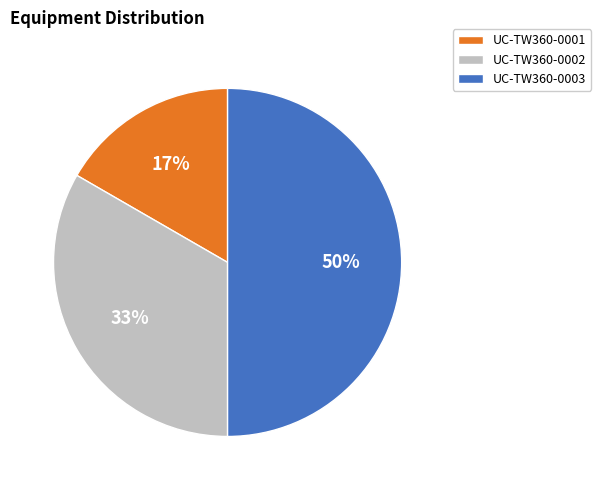

Approximately how many times larger is the value at UC-TW360-0001 compared to UC-TW360-0003?

0.3